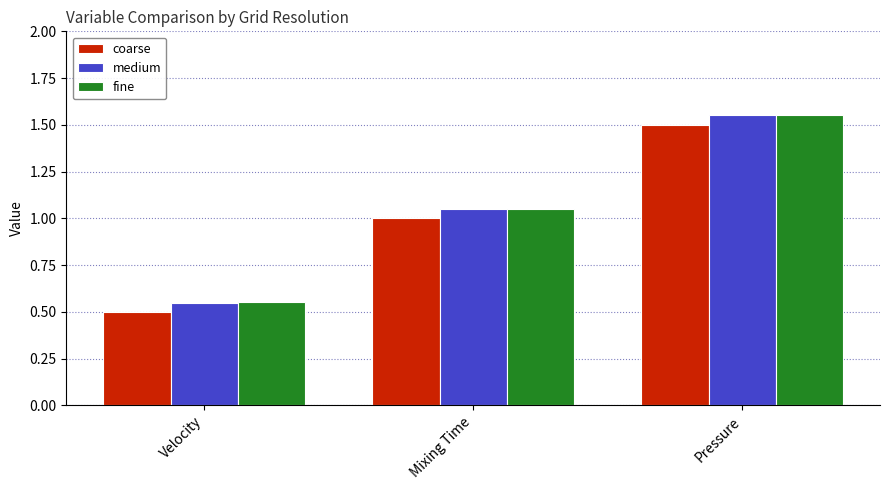

What is the difference between the coarse values at Velocity and Mixing Time?

0.5